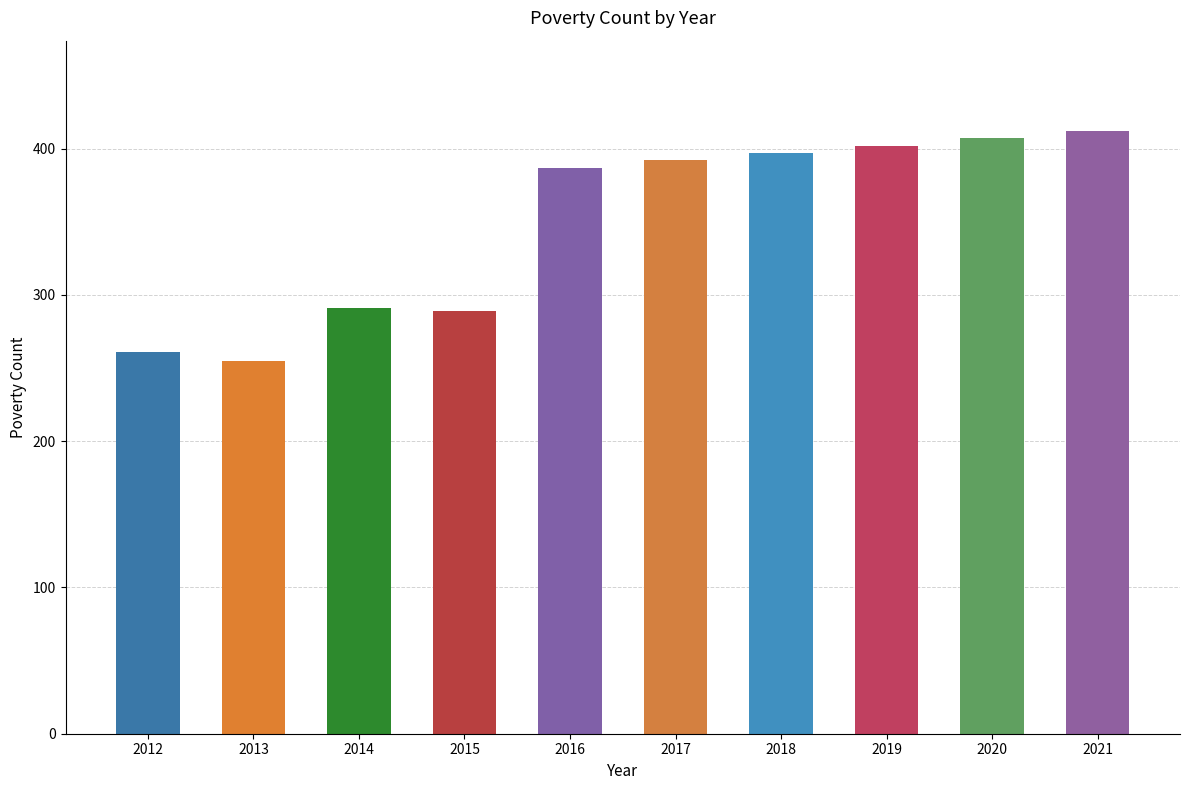

Is it true that the value at 2017 is 531?

False